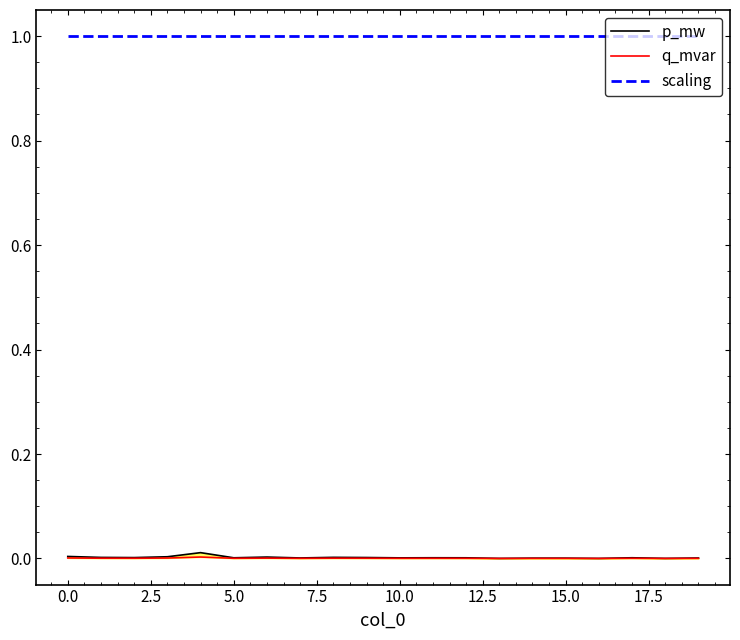

Reading left to right, transcribe all the data shown in this chart.

p_mw: 0.0	0.0	0.0	0.0	0.0	0.0	0.0	0.0	0.0	0.0	0.0	0.0	0.0	0.0	0.0	0.0	0.0	0.0	0.0	0.0
q_mvar: 0.0	0.0	0.0	0.0	0.0	0.0	0.0	0.0	0.0	0.0	0.0	0.0	0.0	0.0	0.0	0.0	0.0	0.0	0.0	0.0
scaling: 1.0	1.0	1.0	1.0	1.0	1.0	1.0	1.0	1.0	1.0	1.0	1.0	1.0	1.0	1.0	1.0	1.0	1.0	1.0	1.0